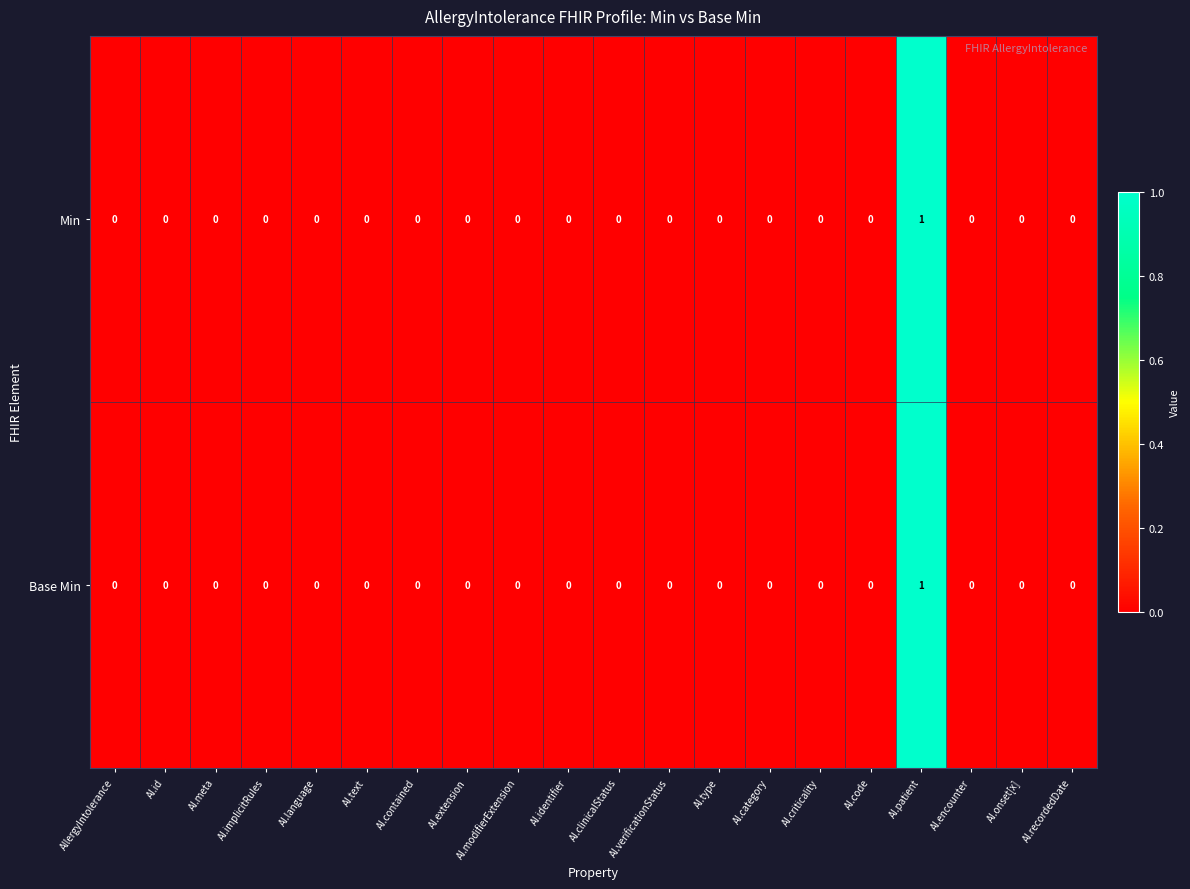

At which category is the sum across all series the highest?

AI.patient